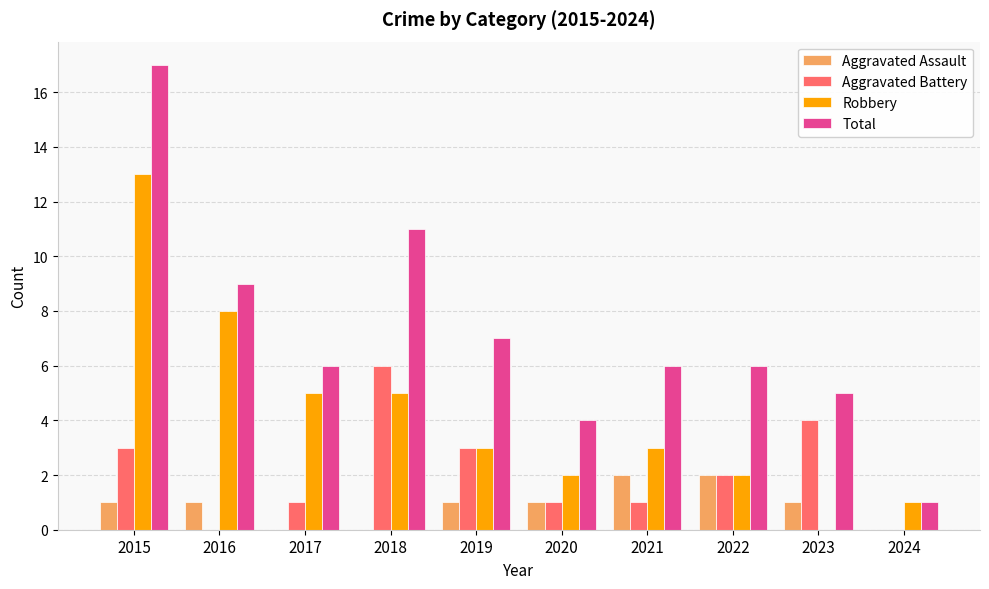

Which series has the largest total across all categories?

Total